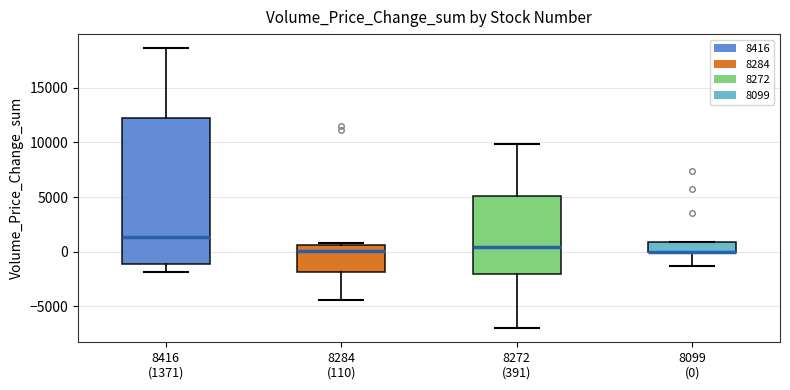

Reading left to right, transcribe this box plot: for each box, give where its median line is, the range the box spans, and where its two whiskers end, as read against the y-axis. The values are not printed on the chart, so give them approximately, as read against the axis.

8416 (1371): median 1500, box -1000 to 12000, whiskers -2000 to 18500
8284 (110): median 0, box -2000 to 500, whiskers -4500 to 1000
8272 (391): median 500, box -2000 to 5000, whiskers -7000 to 10000
8099 (0): median 0 (drawn on the box's lower edge), box 0 to 1000, whiskers -1500 to 1000